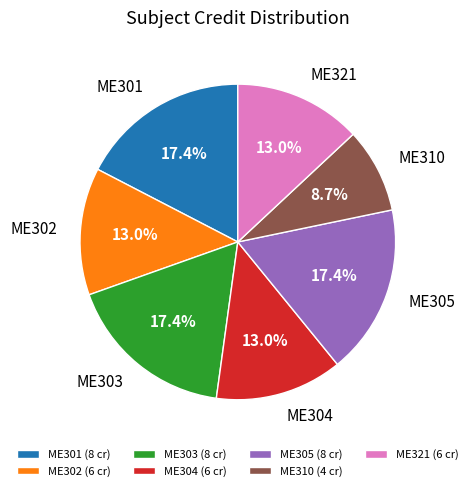

To the nearest percent, what is the combined percentage of ME301 and ME305?

35%